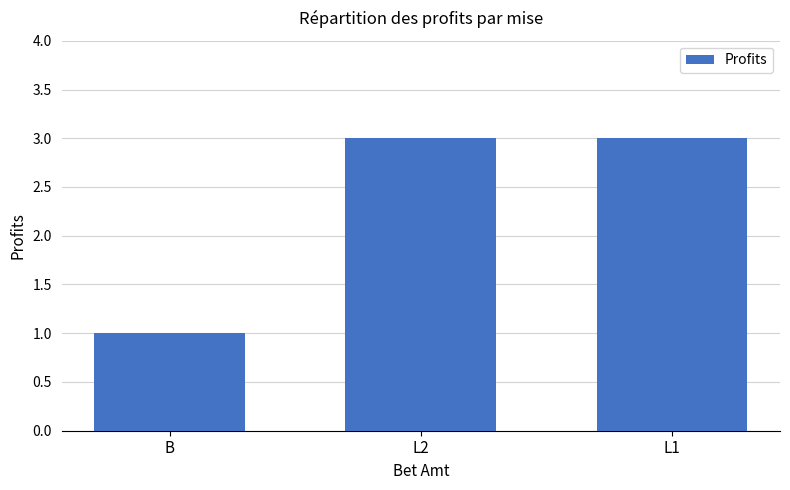

Reading left to right, list all the values displayed in this chart.

1	3	3